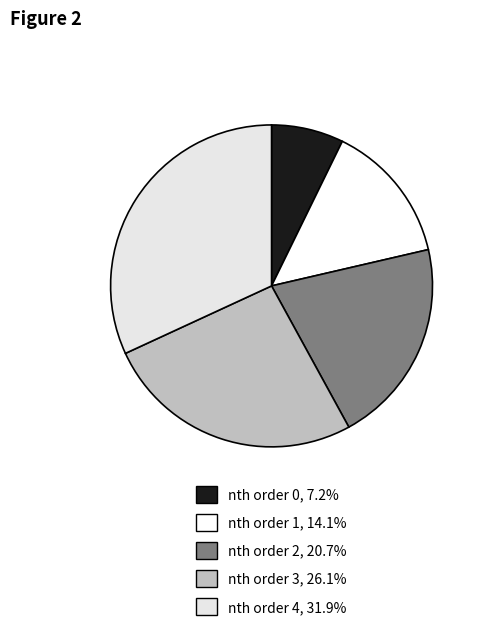

What percentage is NOT represented by nth order 2?

79.3%